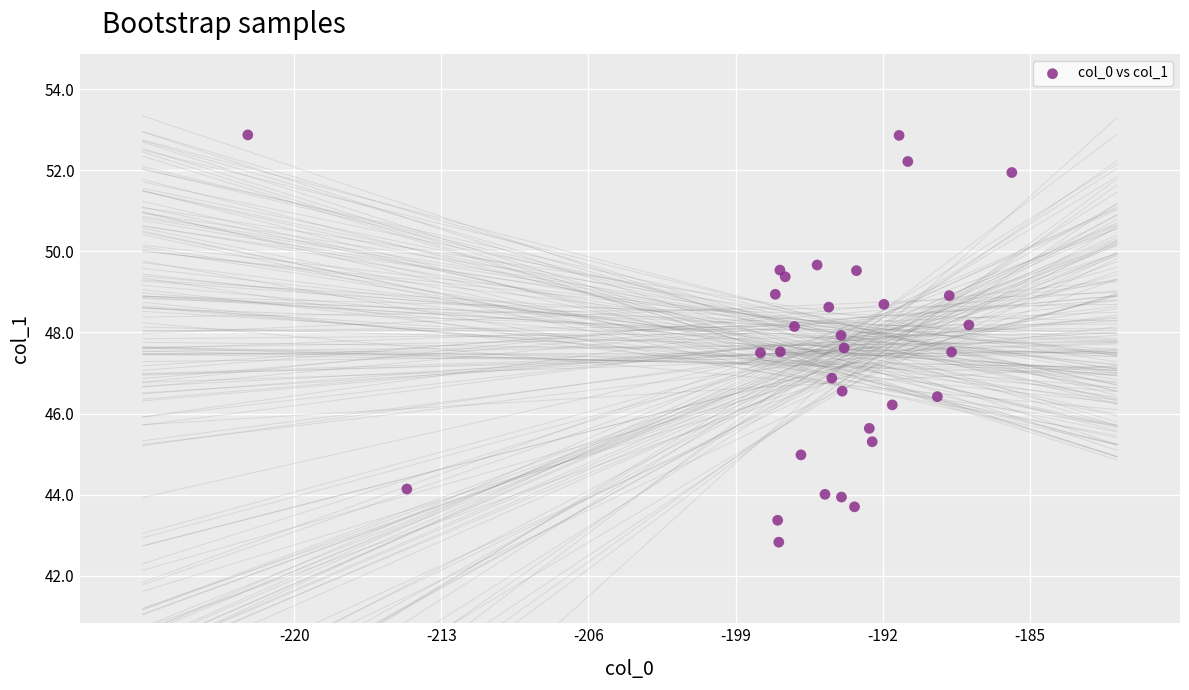

What is the range of Y values (max minus min)?

10.0